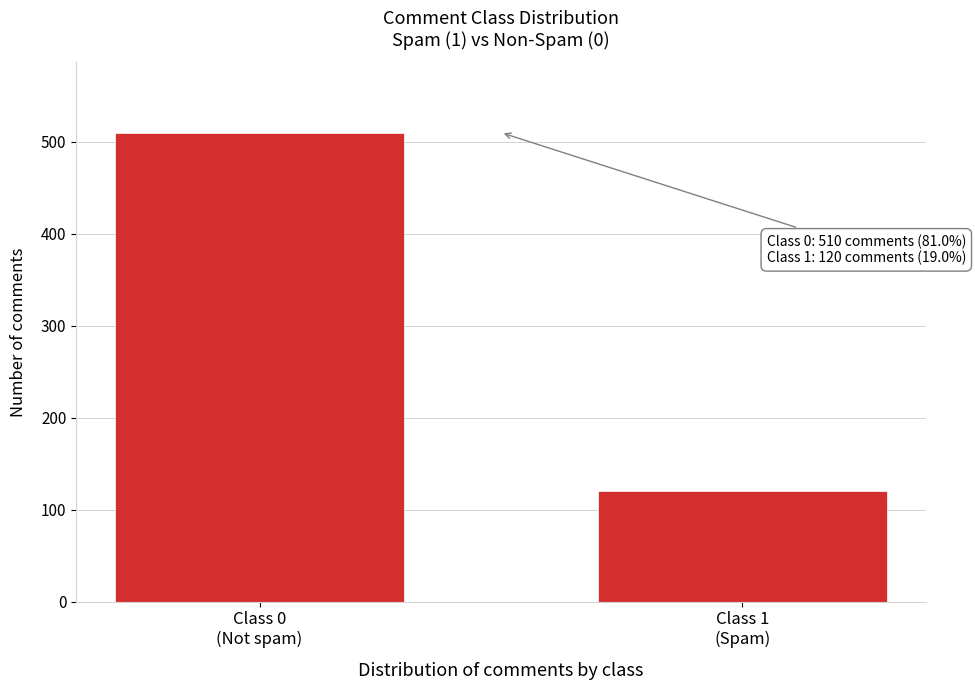

Reading left to right, list all the values displayed in this chart.

510	120